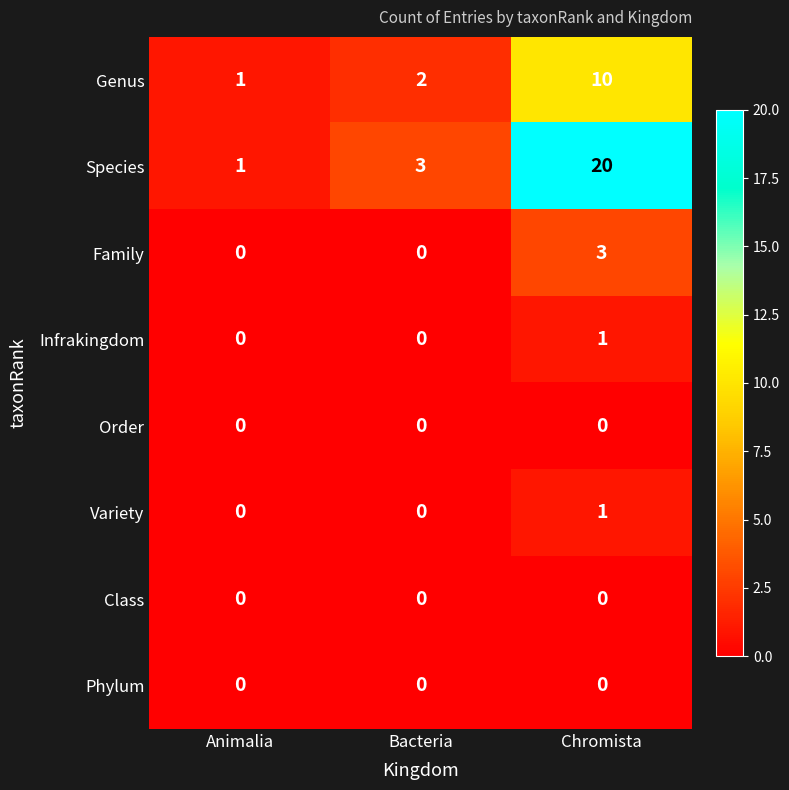

The Family series shows 2 at Bacteria. True or false?

False